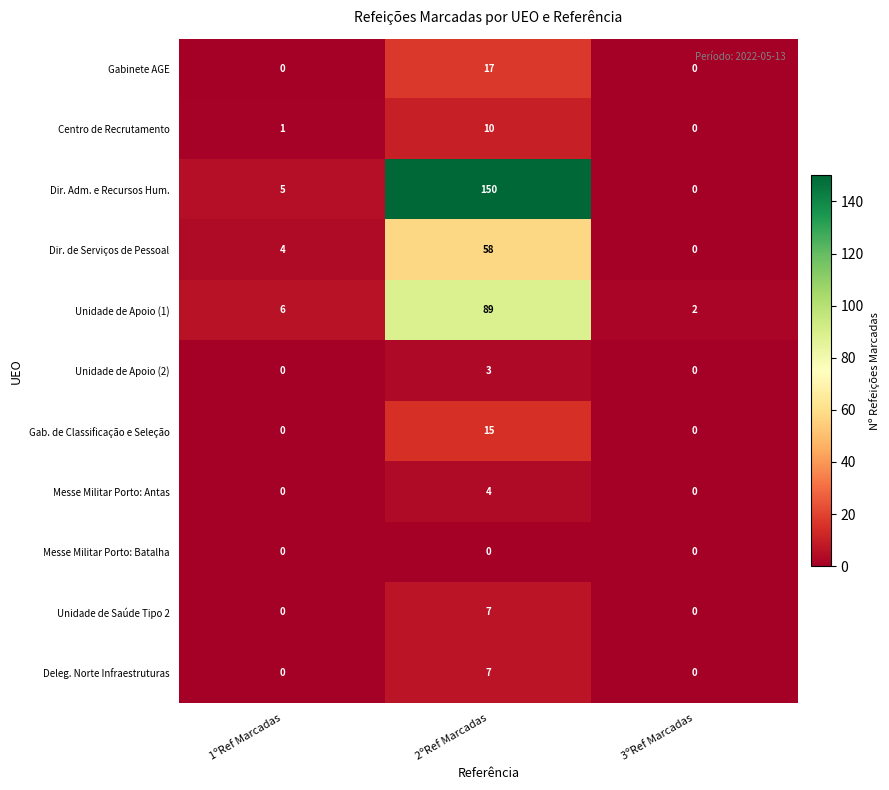

True or false: Deleg. Norte Infraestruturas has a value of 0 at 3ºRef Marcadas.

True